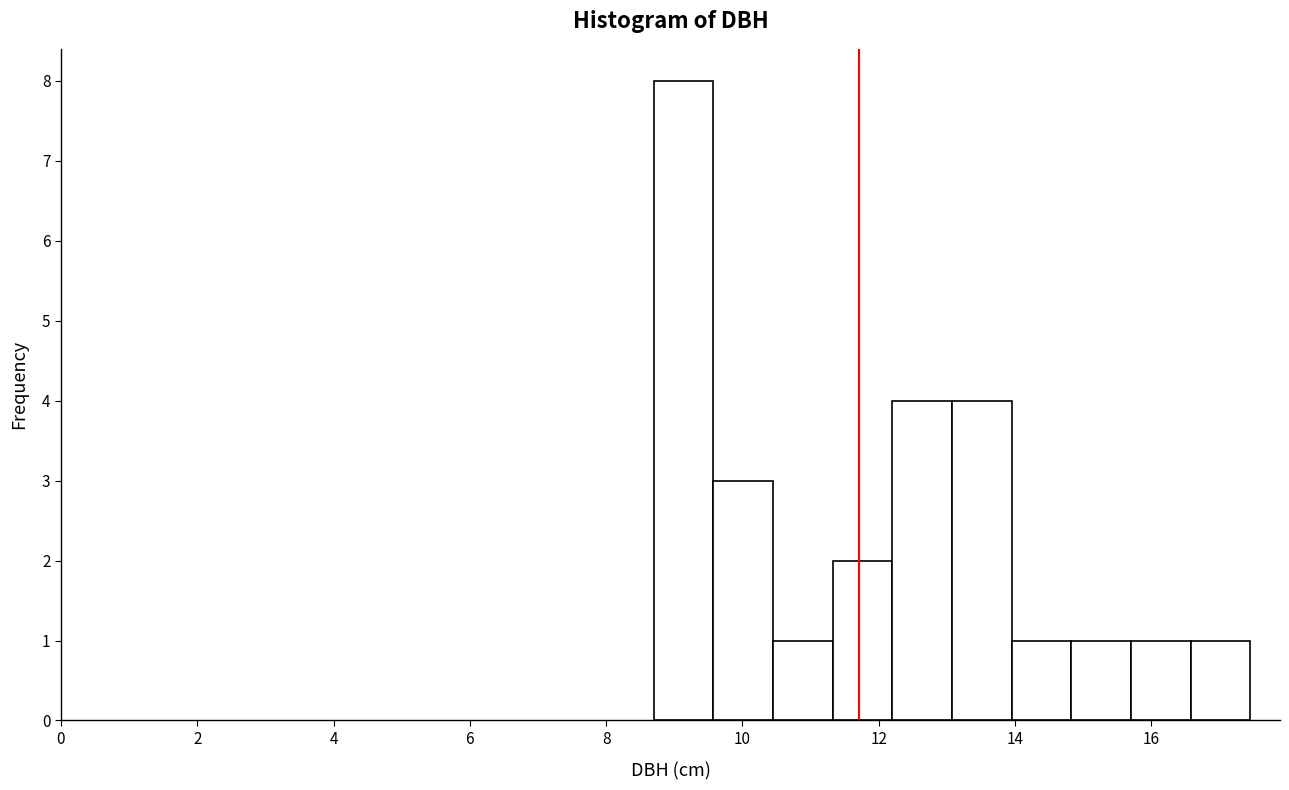

Reading left to right, list every bar in this chart as the range it spans on the x-axis followed by its height. Neither the bar edges nor the heights are printed on the chart, so give them approximately, as read against the axes.

8.8 to 9.6: 8
9.6 to 10.4: 3
10.4 to 11.4: 1
11.4 to 12.2: 2
12.2 to 13.0: 4
13.0 to 14.0: 4
14.0 to 14.8: 1
14.8 to 15.8: 1
15.8 to 16.6: 1
16.6 to 17.4: 1